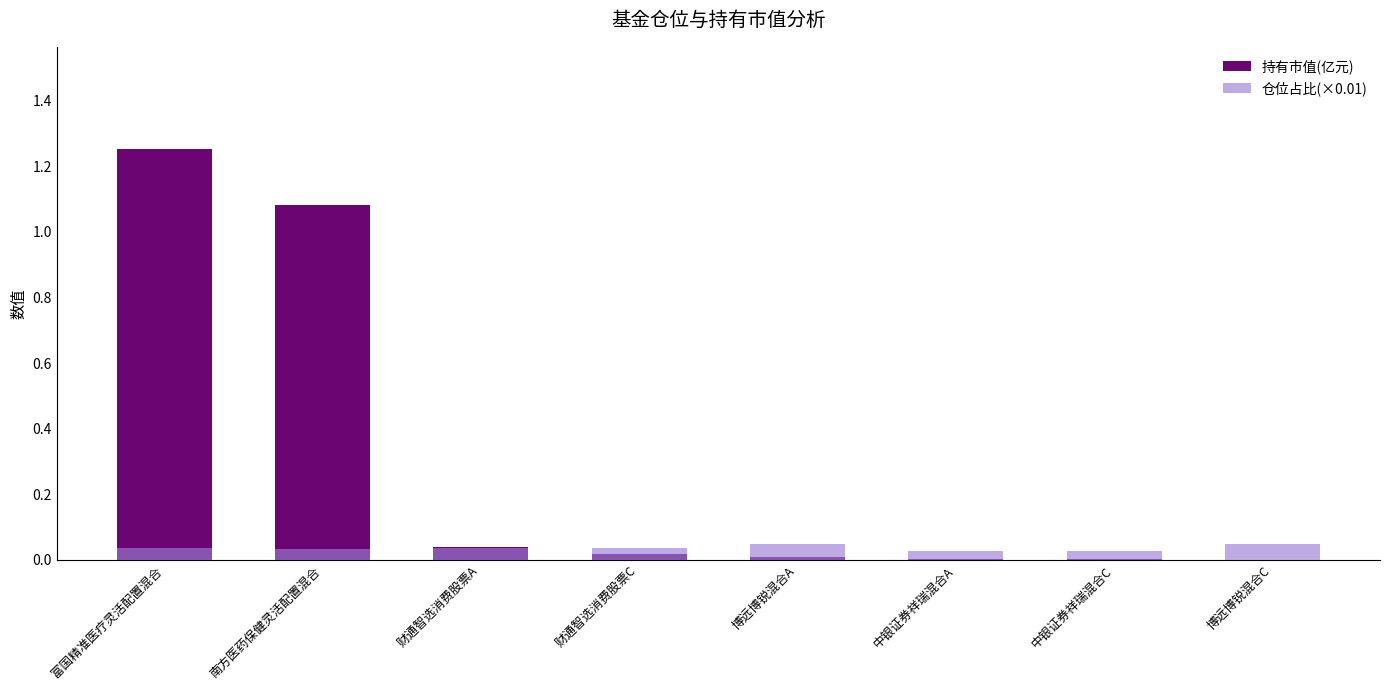

What is the label of the 8th bar from the right?

富国精准医疗灵活配置混合